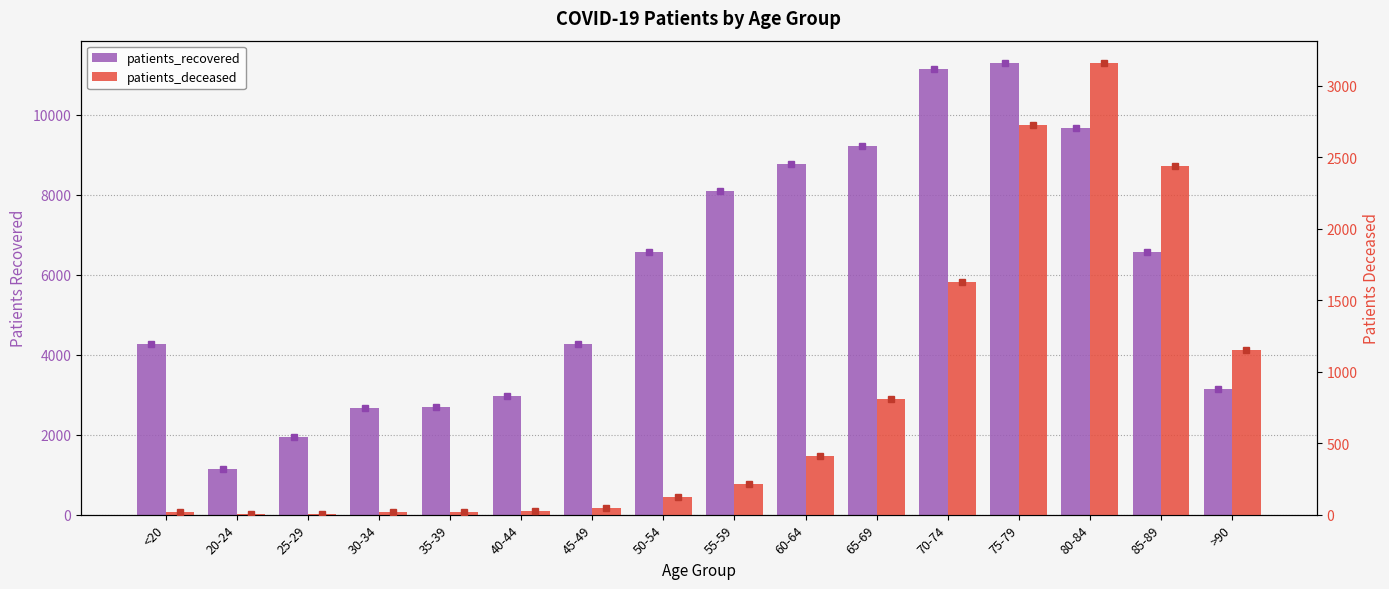

Rank the series by their average value, from lowest to highest.

patients_deceased, patients_recovered